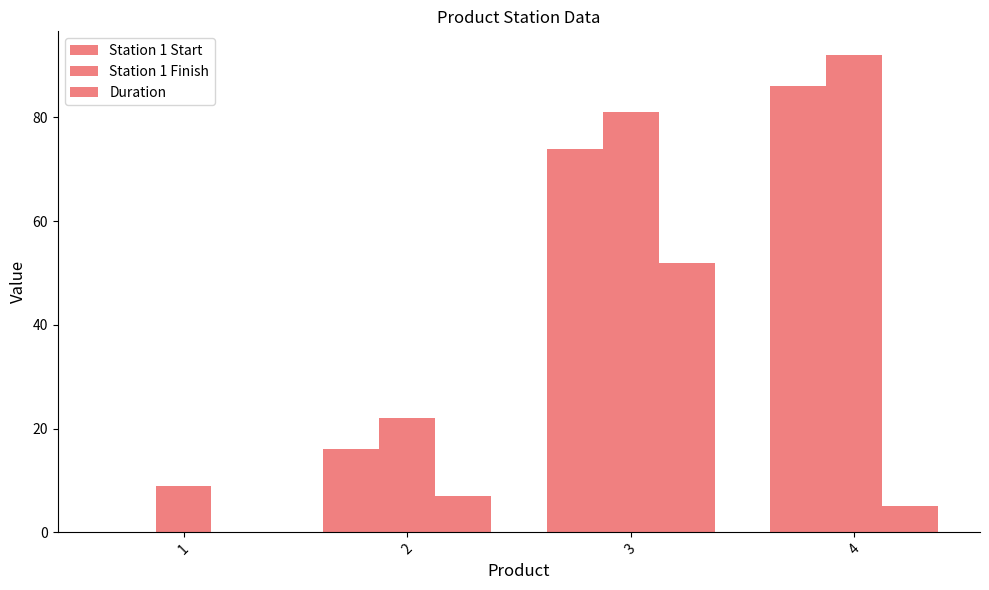

How many values in Duration are above zero?

3